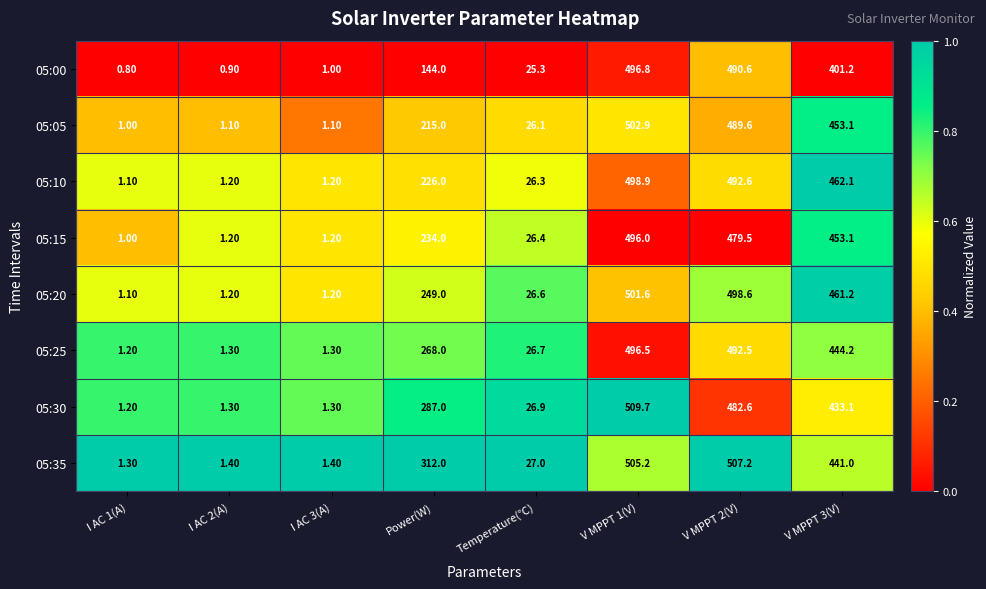

What is the maximum value shown in the chart?

509.7